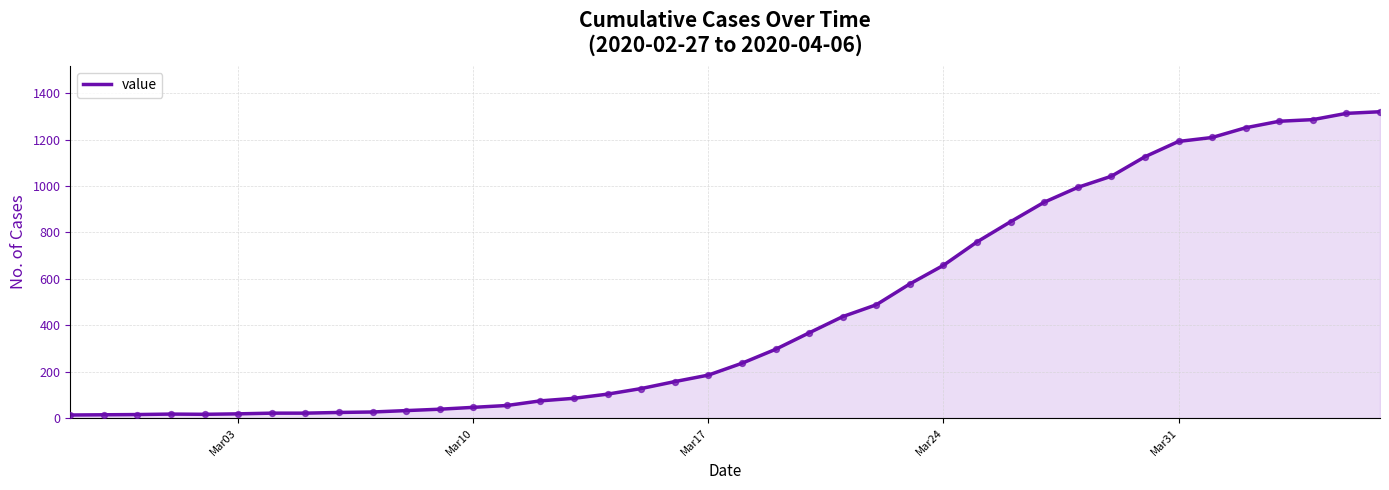

Is this an area chart (filled region under the line)?

Yes